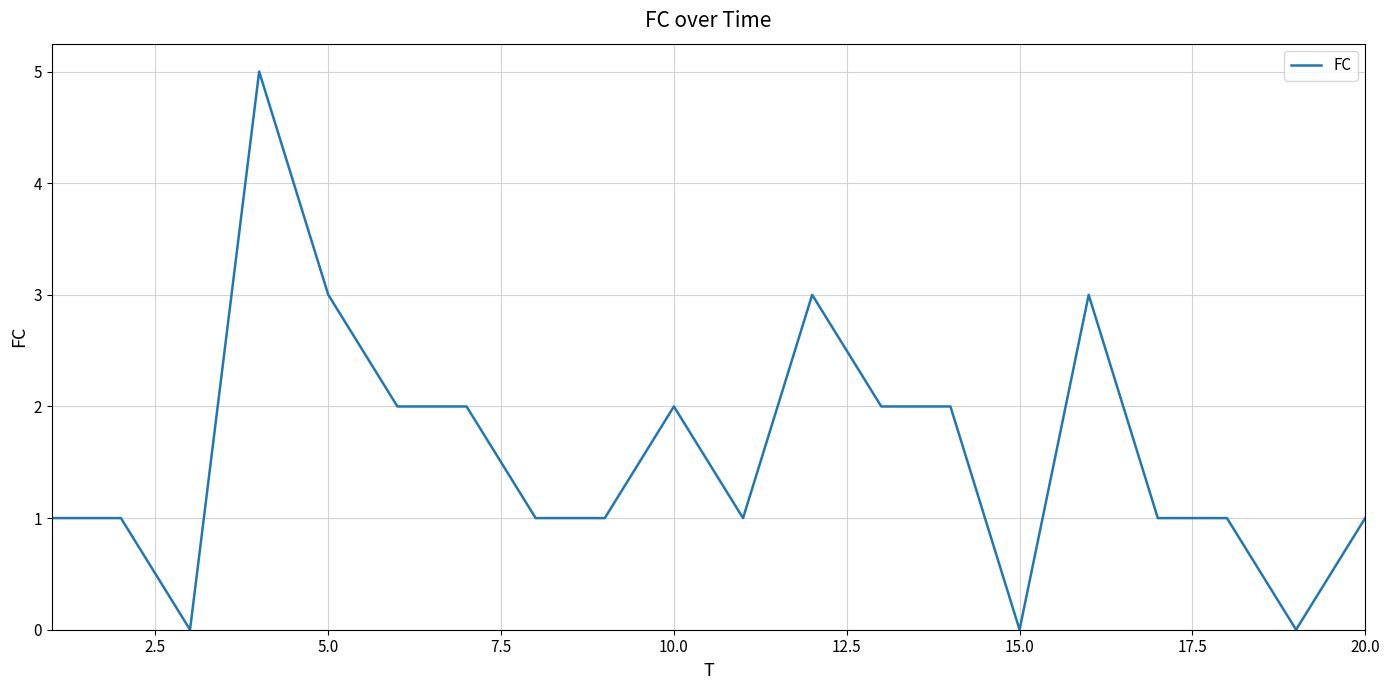

What is the maximum value shown in the chart?

5